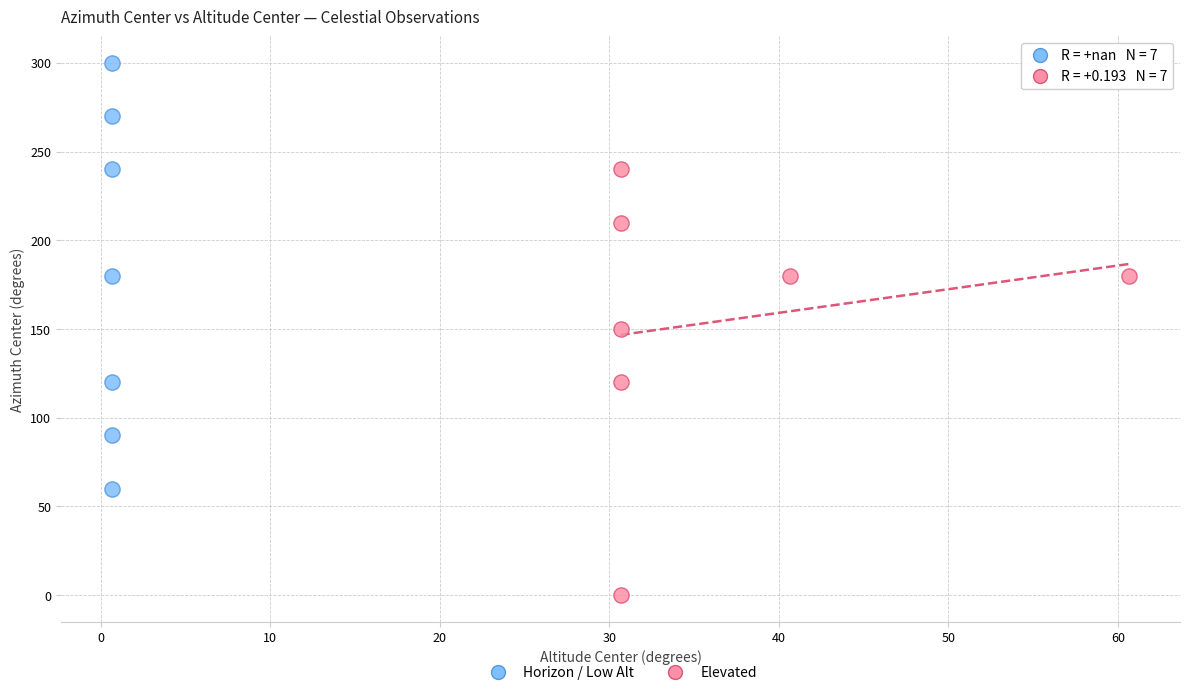

Which series contains the lowest Y value?

Elevated